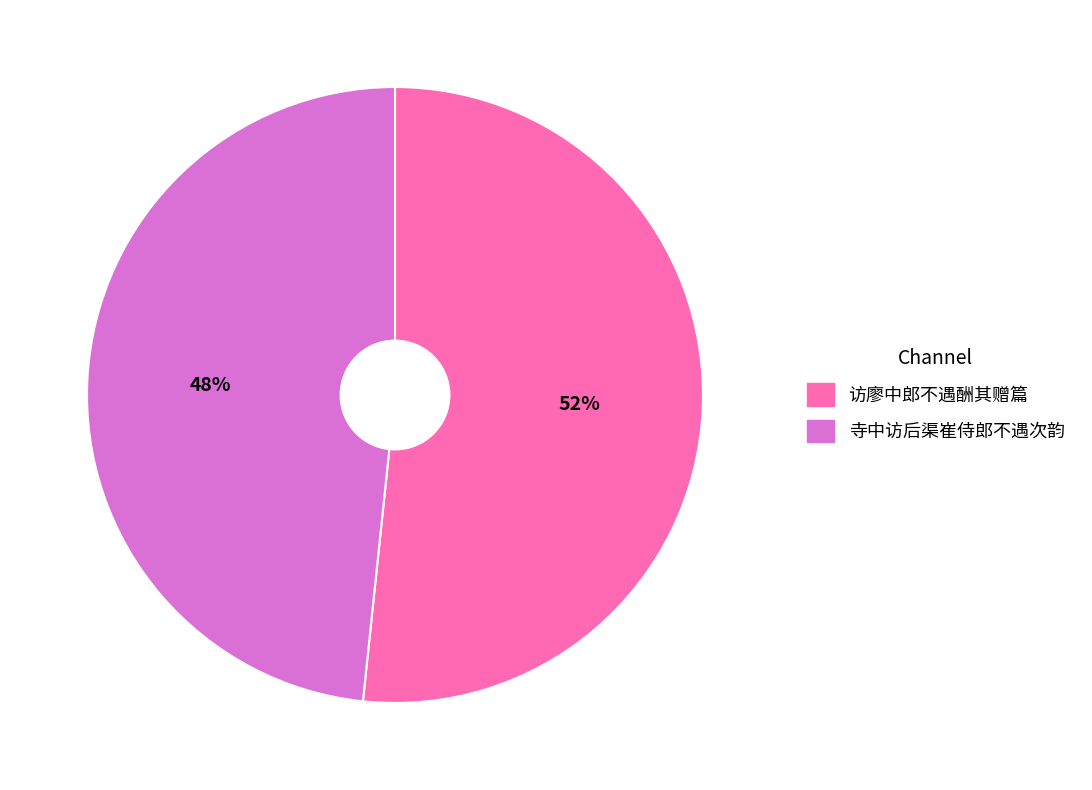

To the nearest percent, what portion does 访廖中郎不遇酬其赠篇 represent?

52%